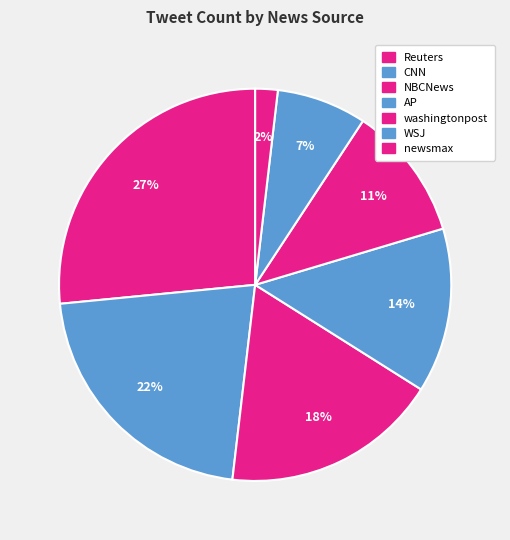

To the nearest percent, what portion does newsmax represent?

2%